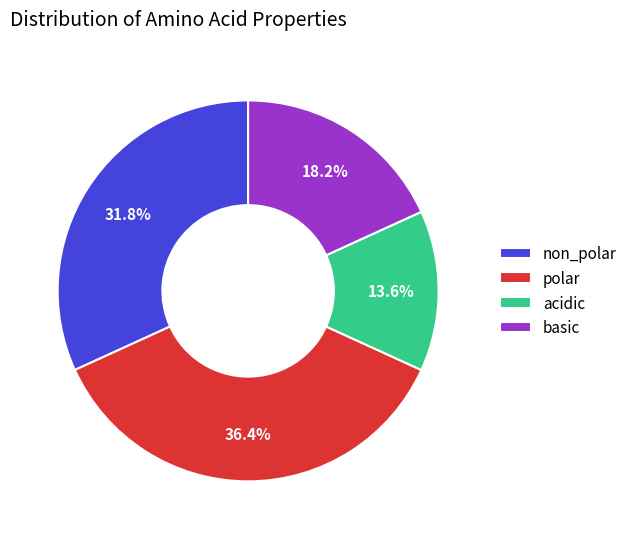

What percentage do acidic and polar together represent?

50.0%